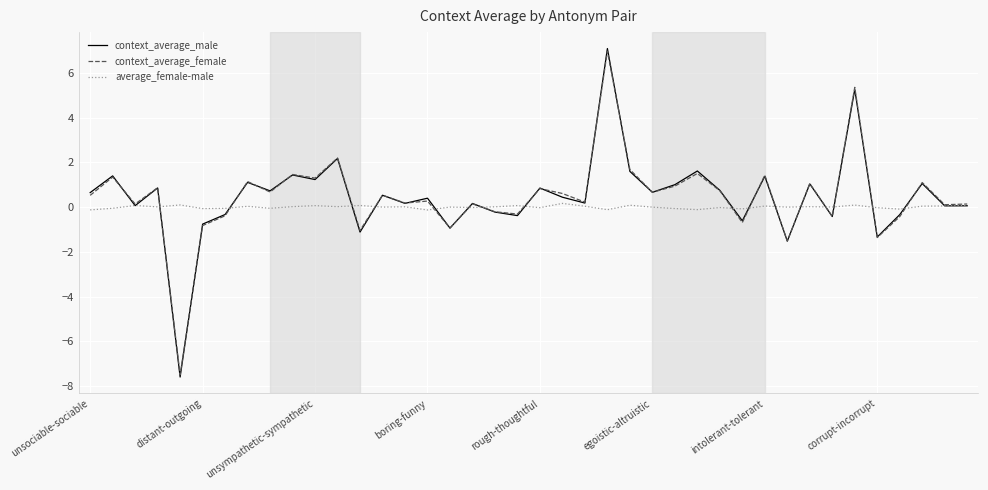

What is the greatest value displayed?

7.1